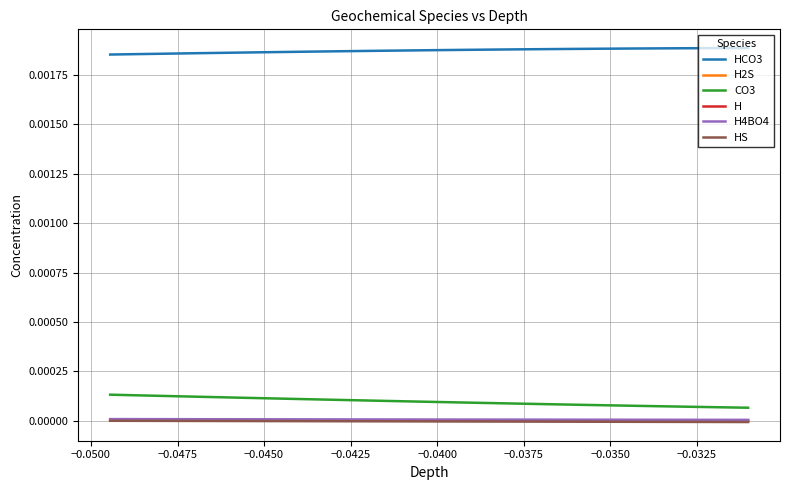

Which series has the largest total across all categories?

HCO3